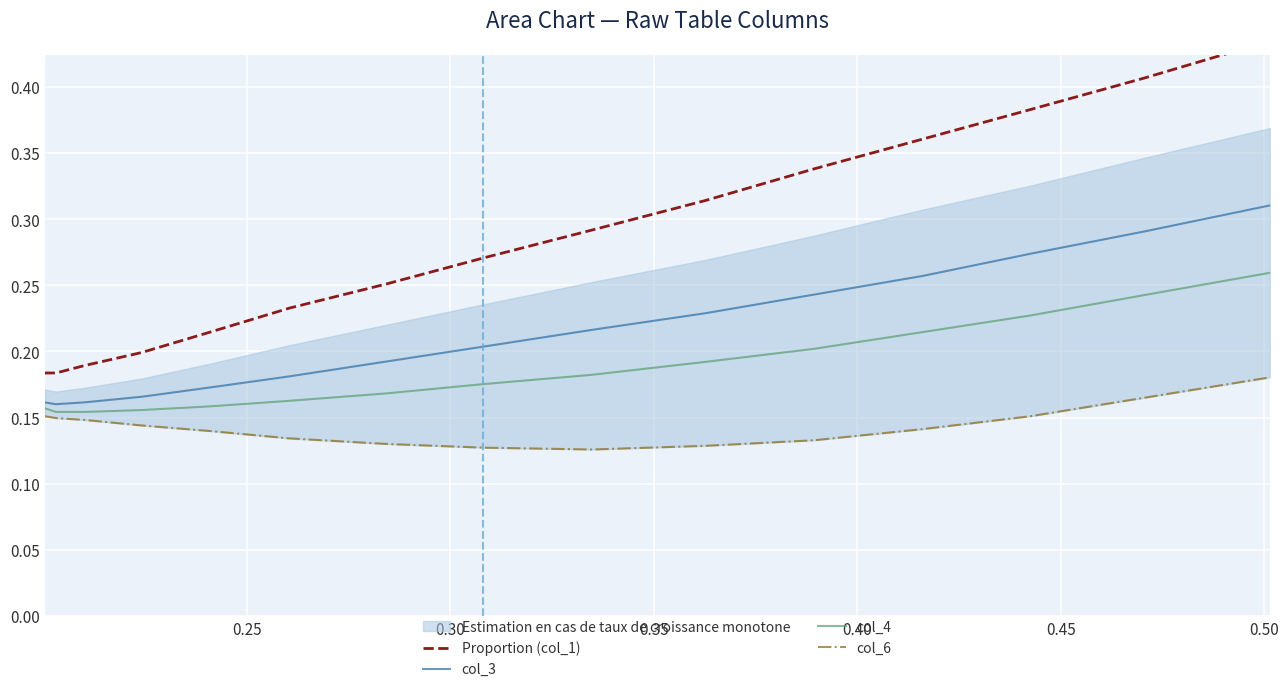

How many lines are shown in the chart?

4